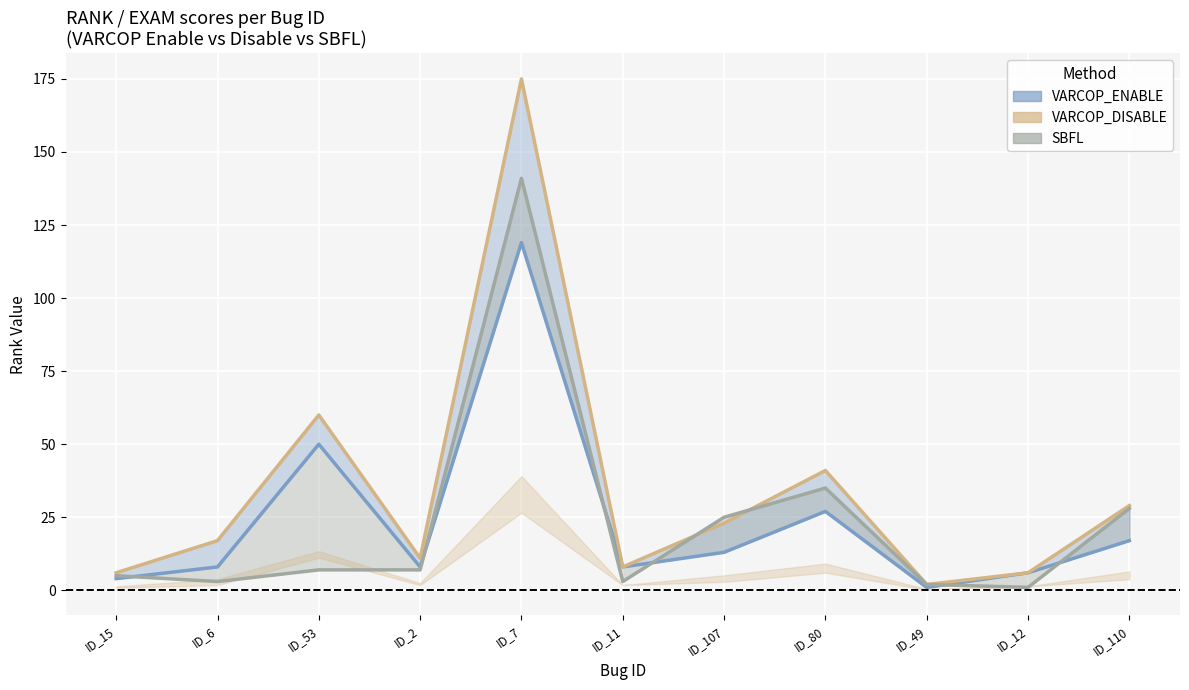

Where is the first local maximum for SBFL:RANK (line)?

ID_7